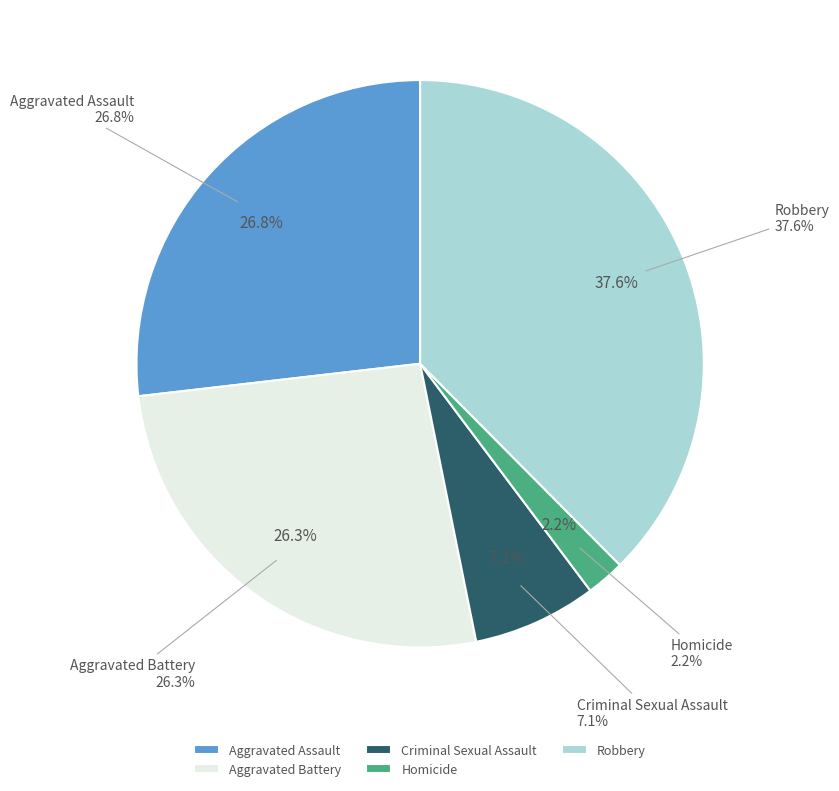

To the nearest percent, what is the average slice percentage?

20%